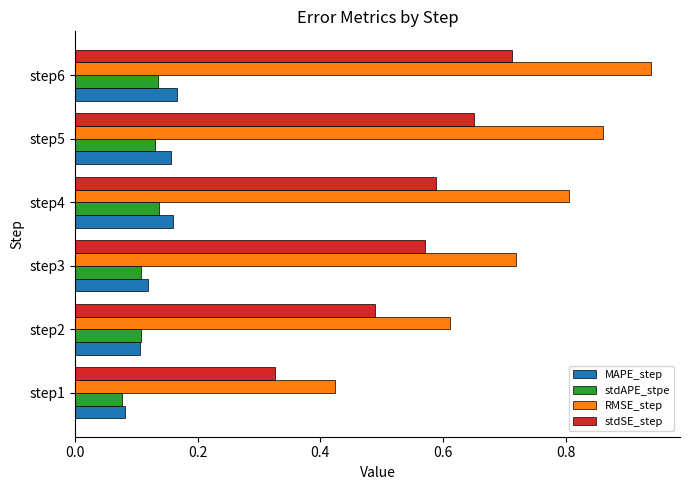

Count the RMSE_step values in the range 0 to 1.

6